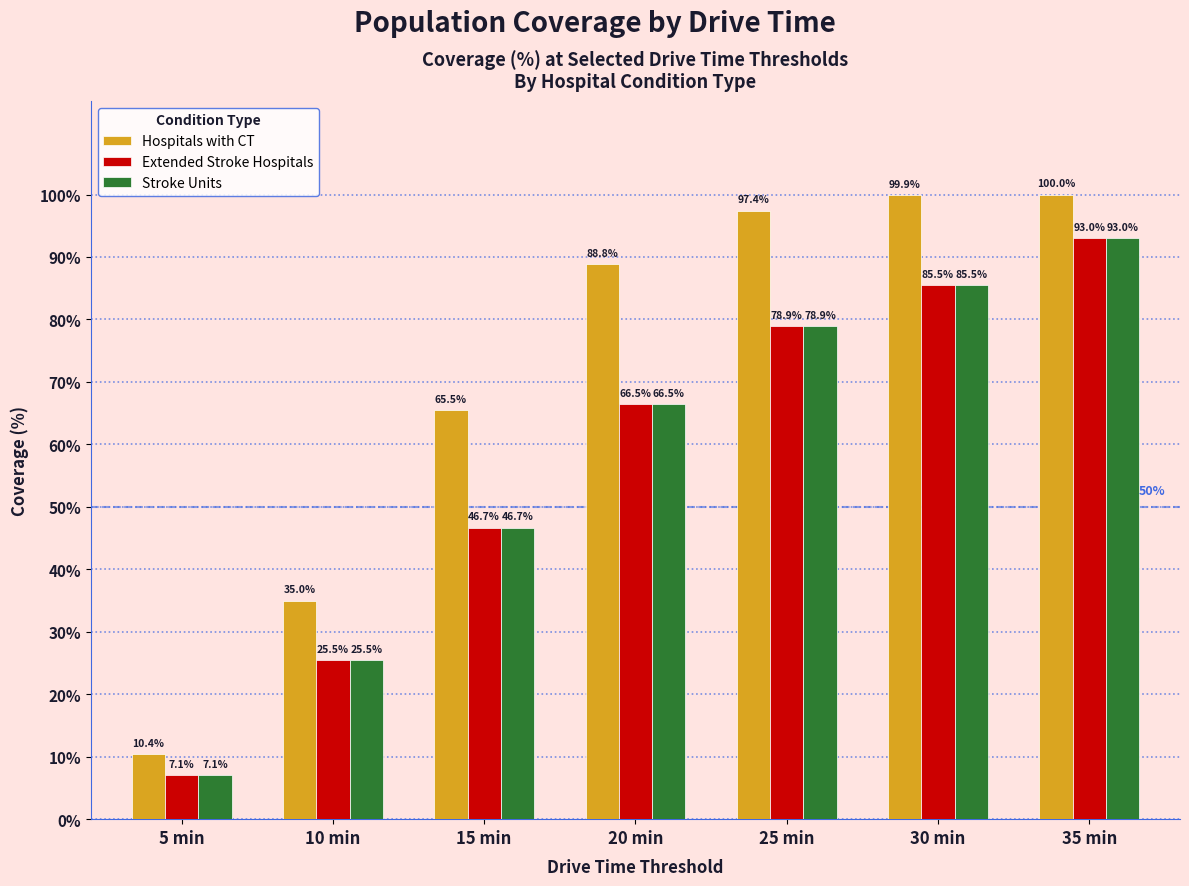

What is the label of the 3rd bar from the right?

25 min